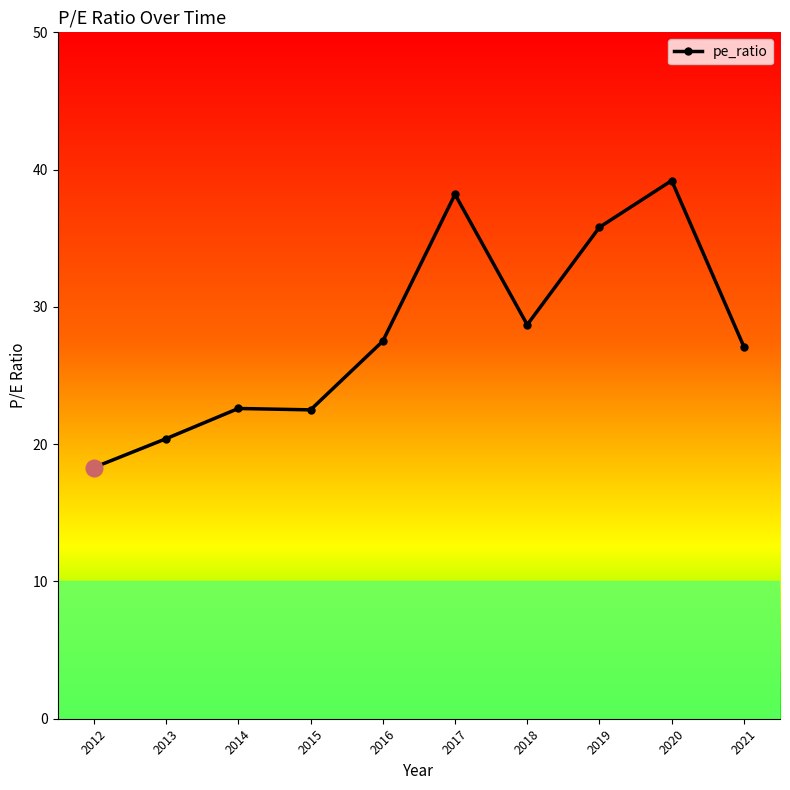

What value does the data have at 2014?

22.6